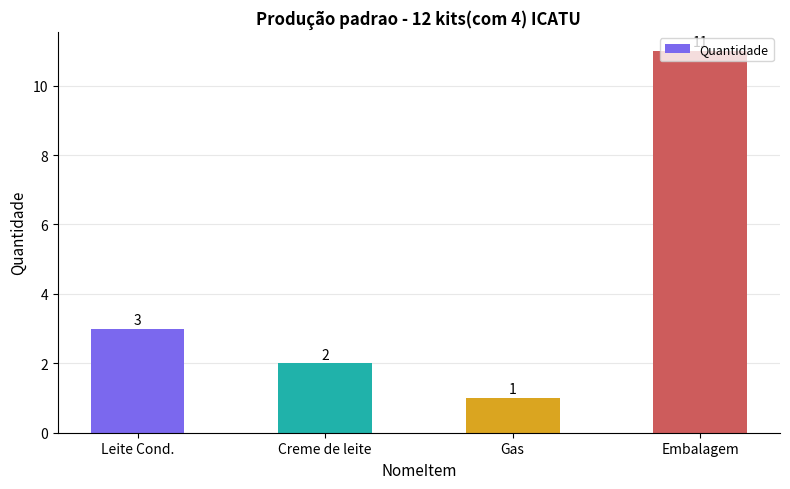

What is the average value?

4